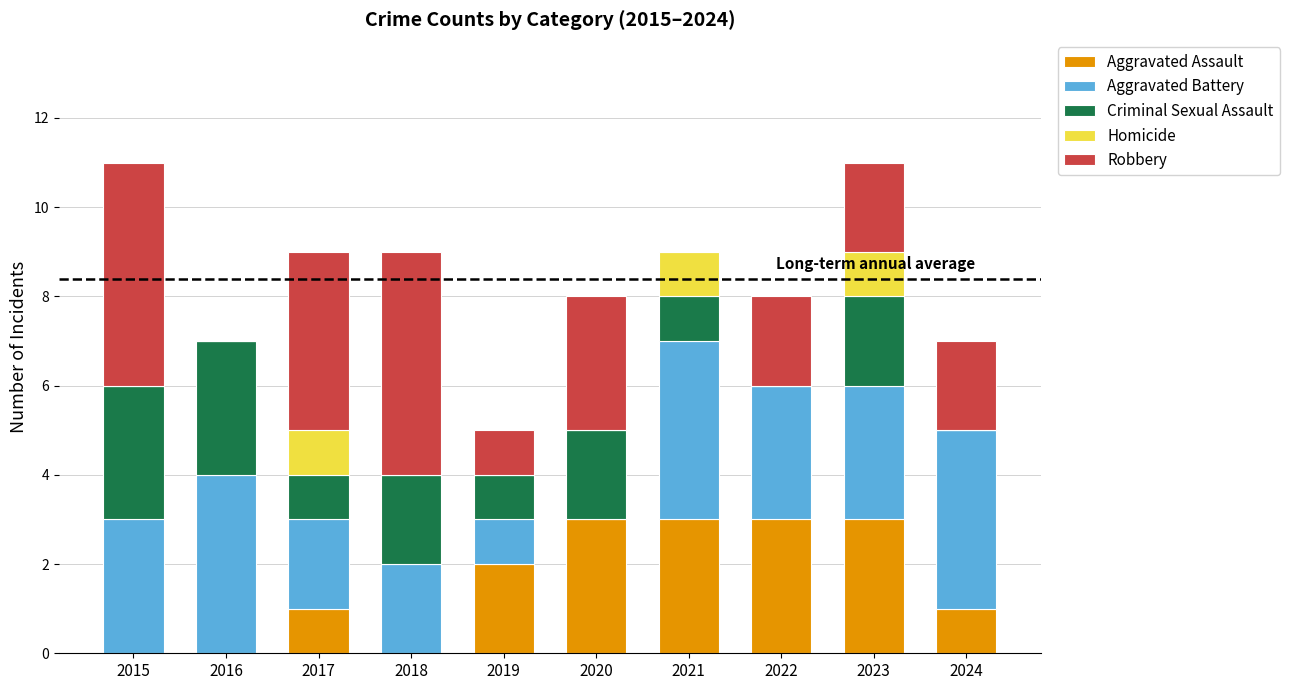

Is it true that Aggravated Assault equals 0 at 2024?

False